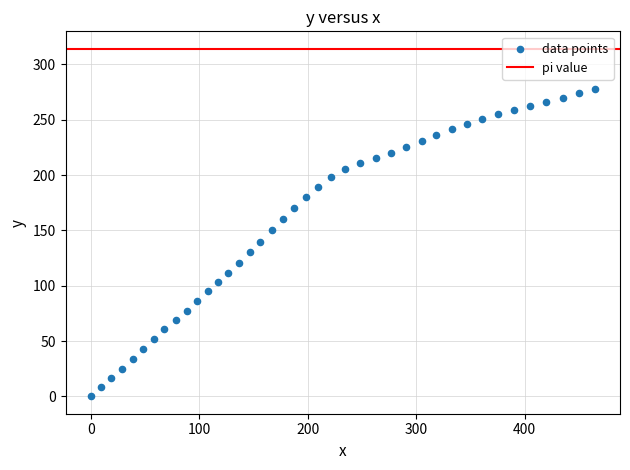

What is the range of Y values (max minus min)?

278.1